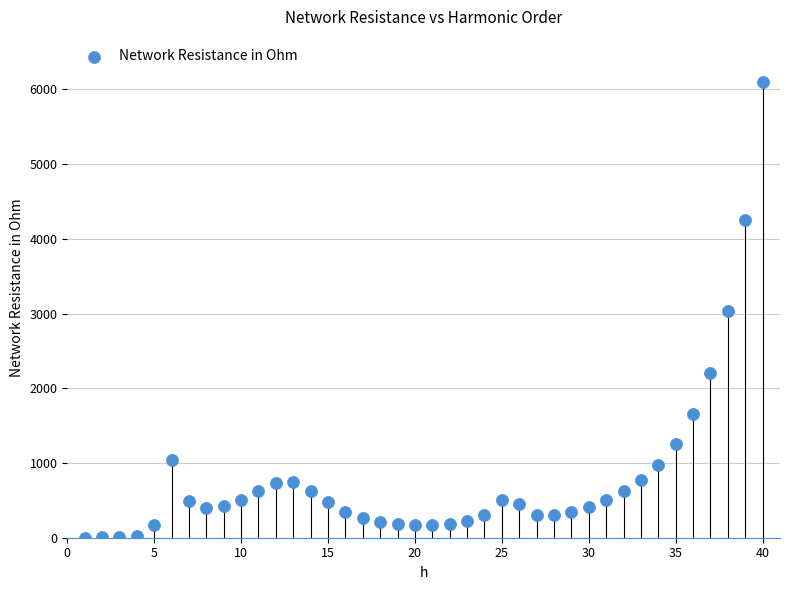

What is the range of X values (max minus min)?

39.0